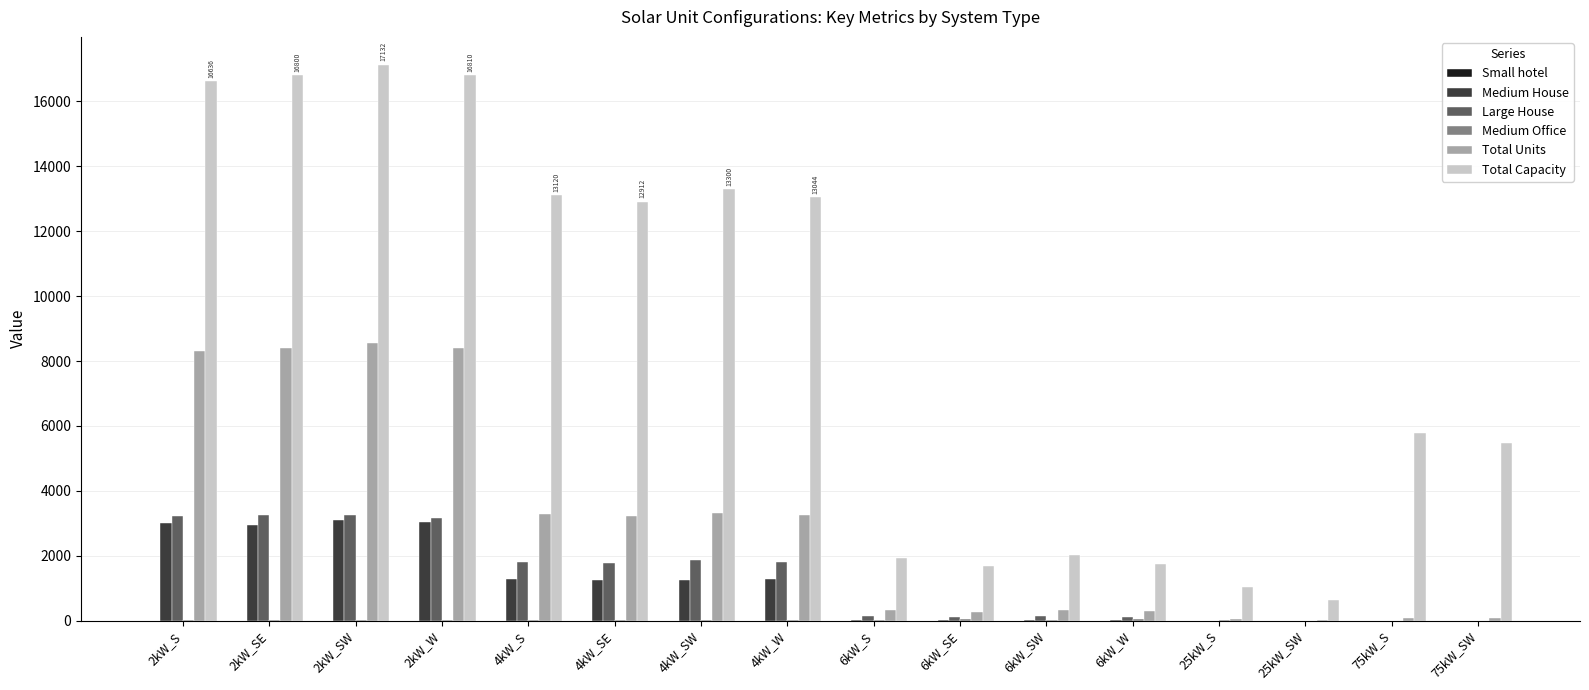

Which series has the largest total across all categories?

Total Capacity